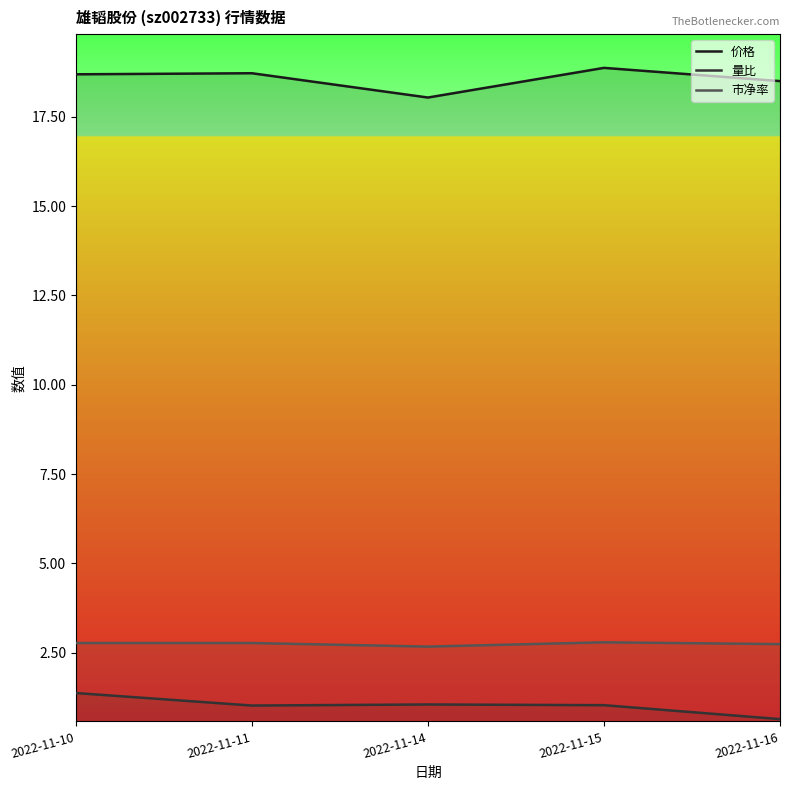

Between 2022-11-14 and 2022-11-11, which is larger?

2022-11-11